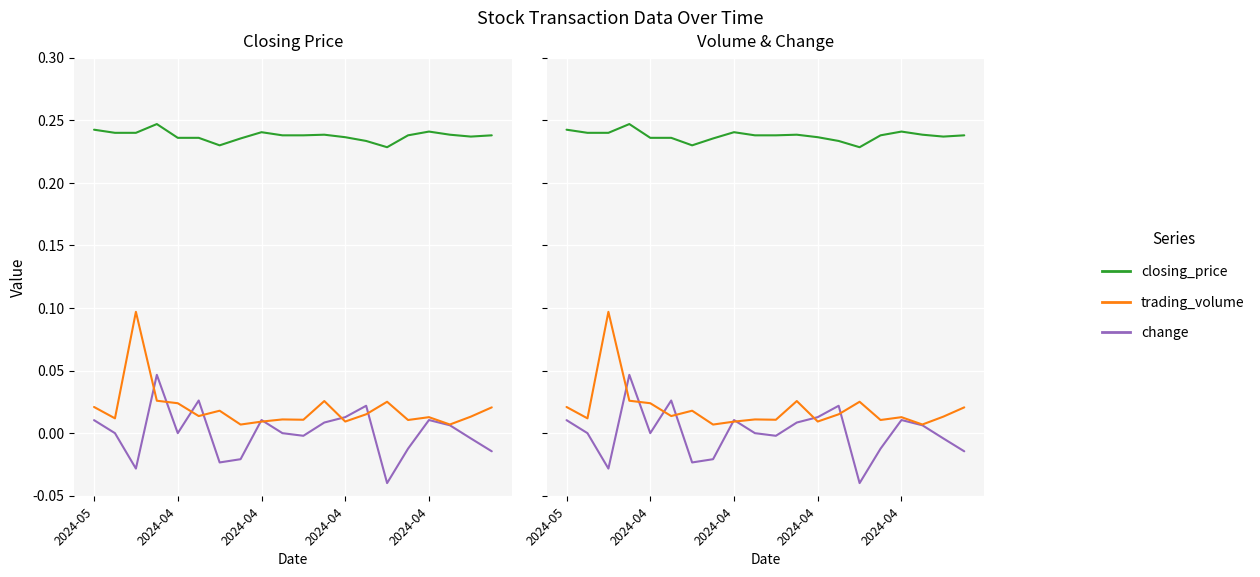

The trading_volume series shows 0.0 at 2024-05. True or false?

True